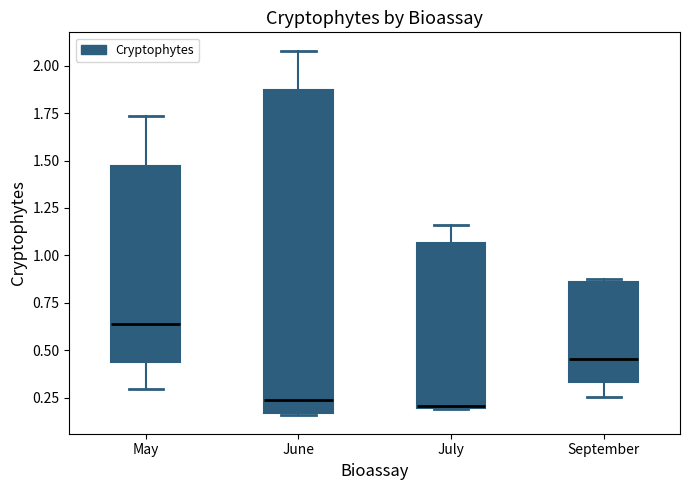

Reading left to right, transcribe this box plot: for each box, give where its median line is, the range the box spans, and where its two whiskers end, as read against the y-axis. The values are not printed on the chart, so give them approximately, as read against the axis.

May: median 0.65, box 0.45 to 1.45, whiskers 0.30 to 1.75
June: median 0.25, box 0.15 to 1.85, whiskers 0.15 (just below the box's lower edge) to 2.10
July: median 0.20, box 0.20 to 1.05, whiskers 0.20 to 1.15
September: median 0.45, box 0.35 to 0.85, whiskers 0.25 to 0.85